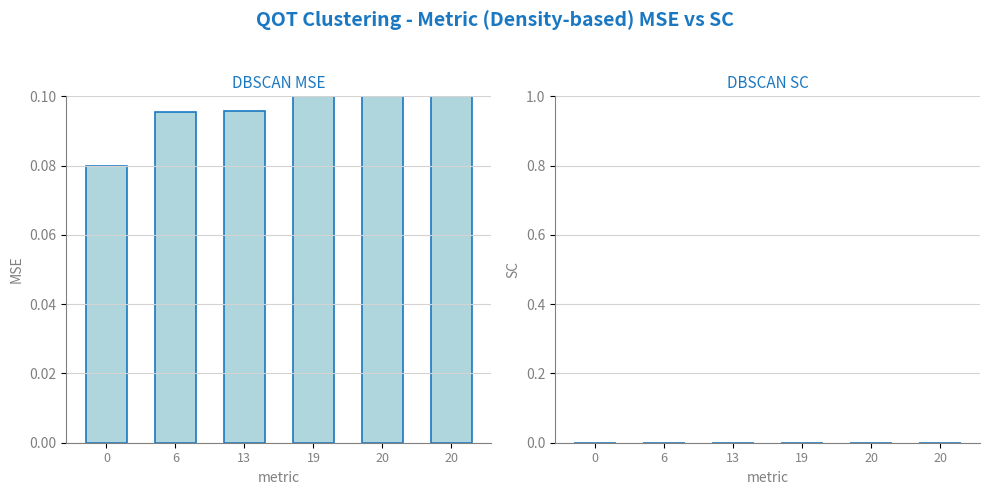

Is the value of DBSCAN MSE at 19 greater than the value of DBSCAN SC at 19?

Yes